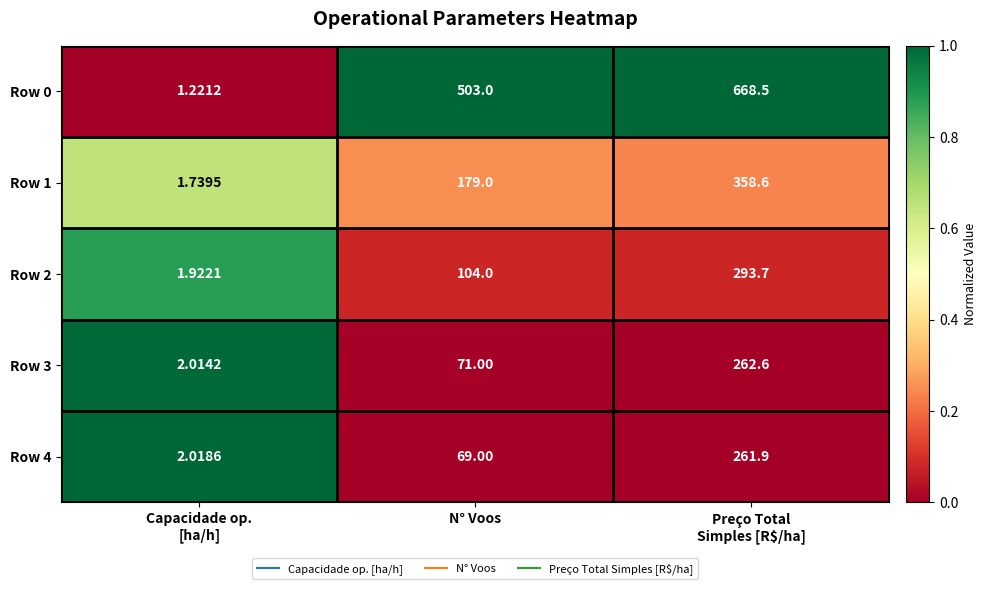

What is the total value across all series at Preço Total
Simples [R$/ha]?

1845.3